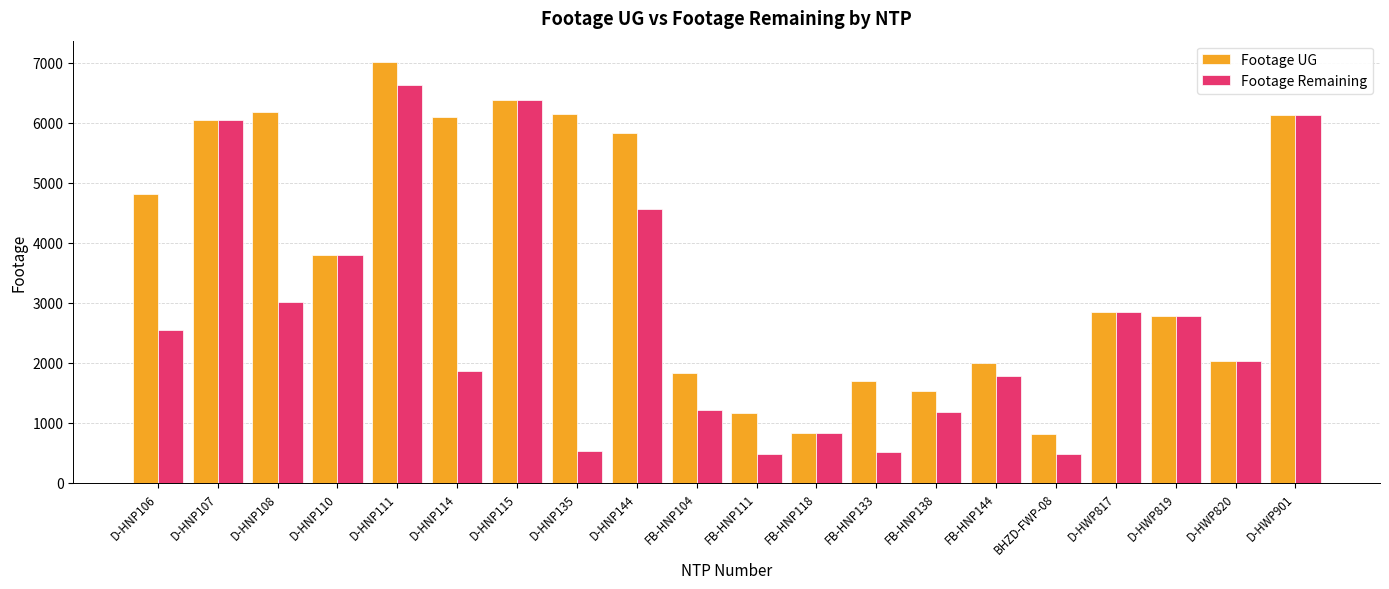

What is the spread (max minus min) of values at FB-HNP133?

1181